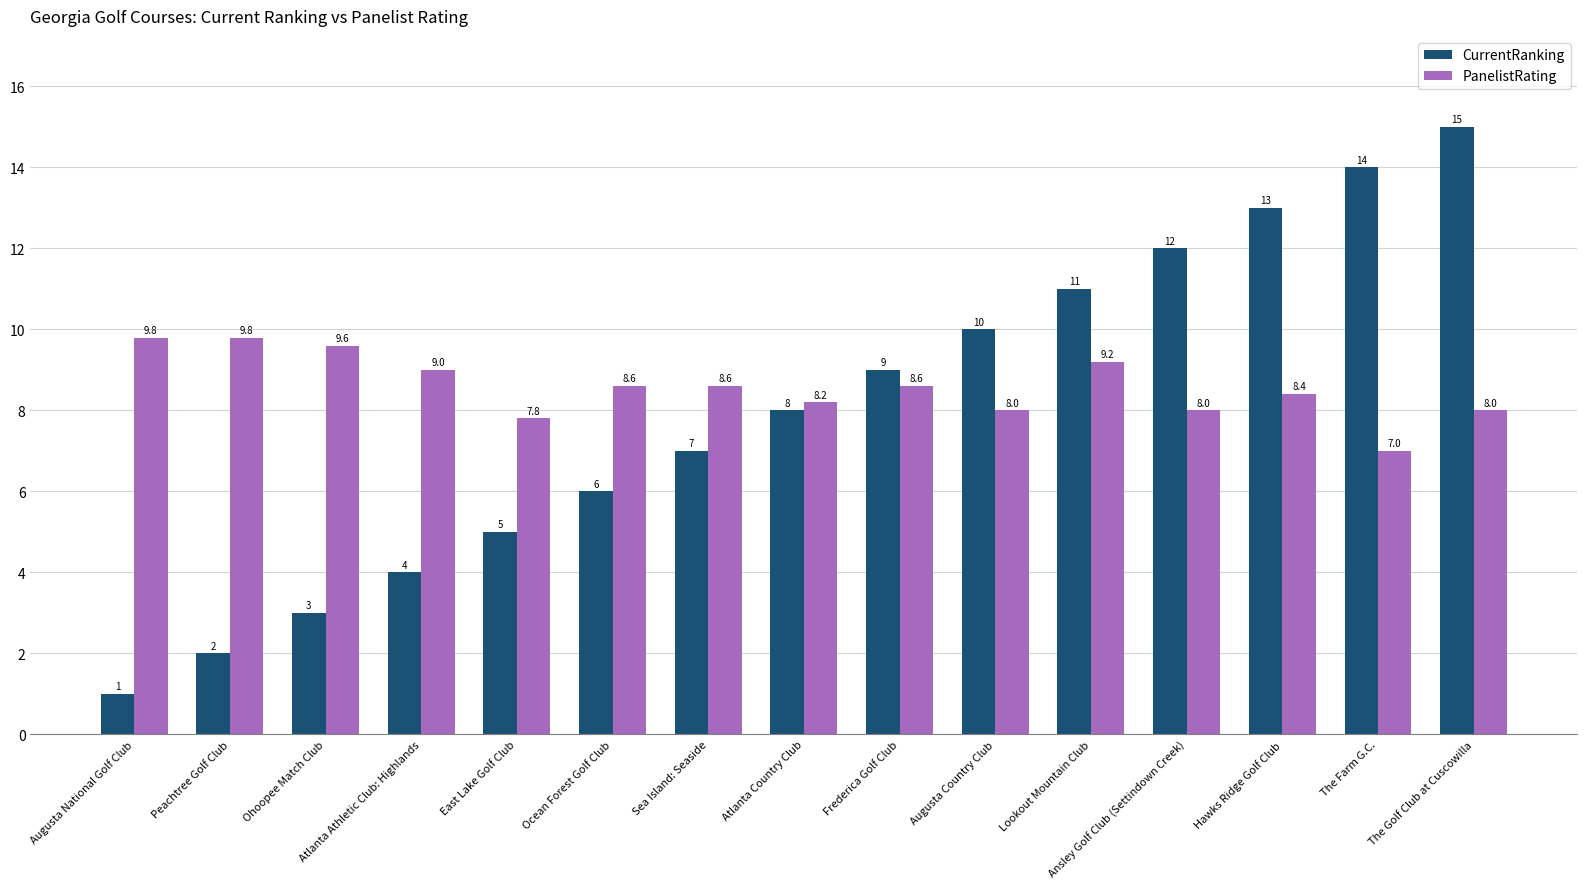

What is the difference between the maximum and second lowest values in the CurrentRanking series?

13.0